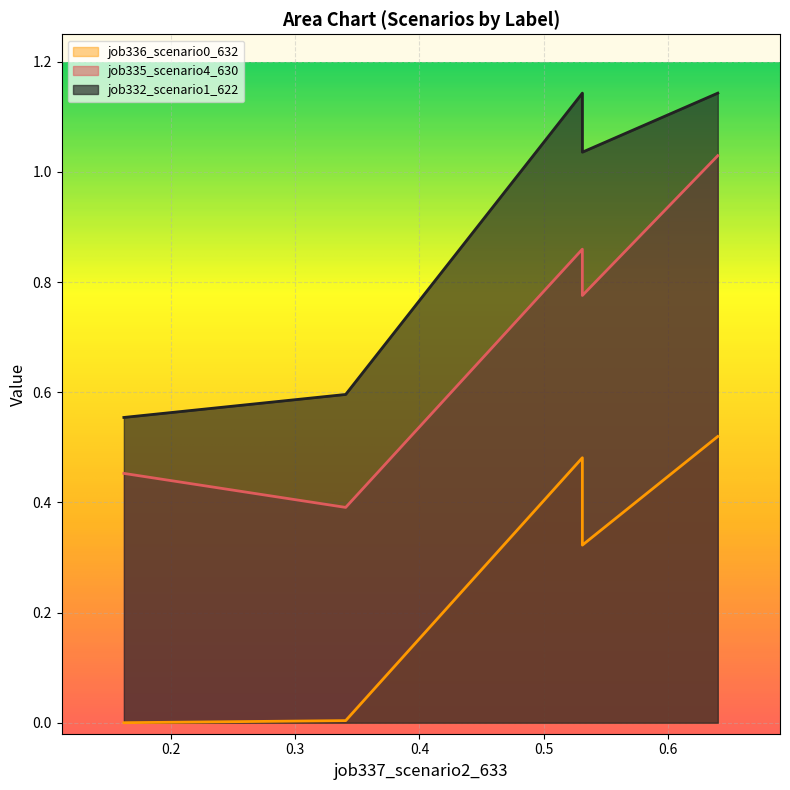

Reading right to left, extract all data points from this chart.

job335_scenario4_630: 1.0	0.8	0.9	0.4	0.5
job336_scenario0_632: 0.5	0.3	0.5	0.0	0.0
job332_scenario1_622: 1.1	1.0	1.1	0.6	0.6